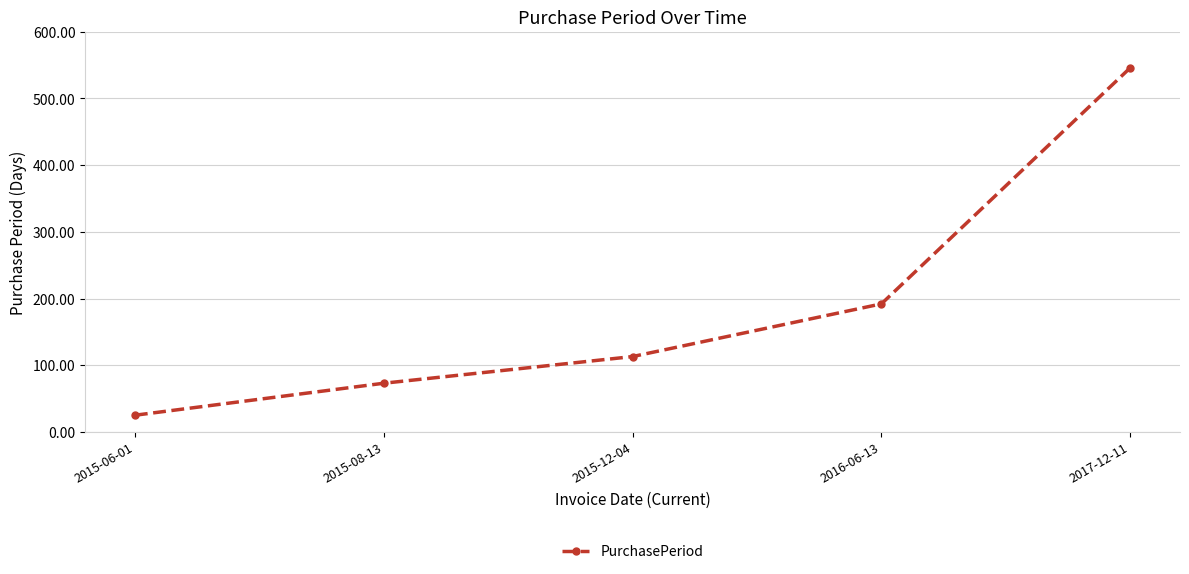

What is the smallest value displayed?

25